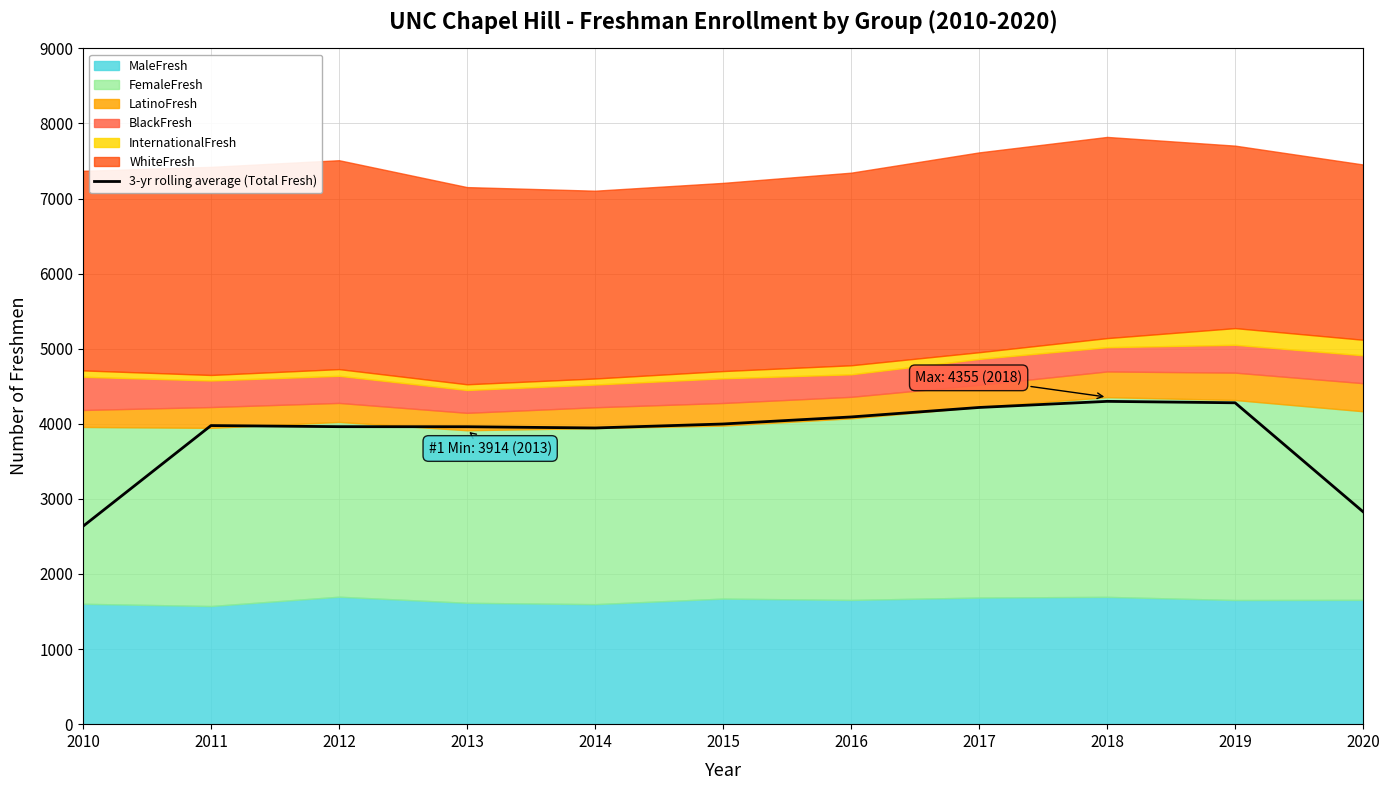

Rank the categories by value from highest to lowest.

2018, 2019, 2017, 2016, 2015, 2011, 2012, 2013, 2014, 2020, 2010